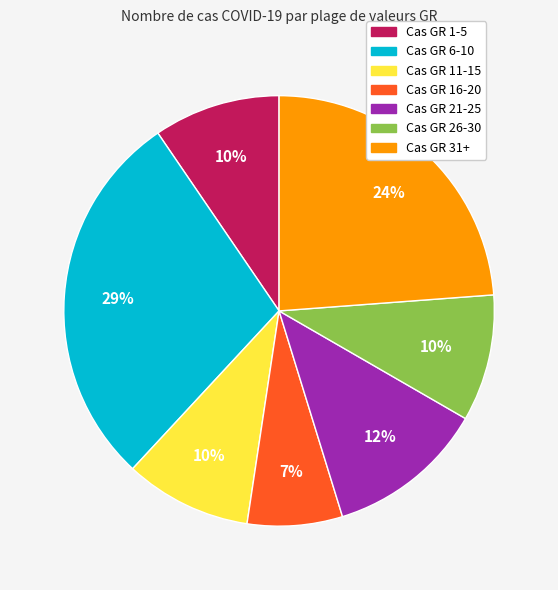

To the nearest percent, what is the average slice percentage?

14%